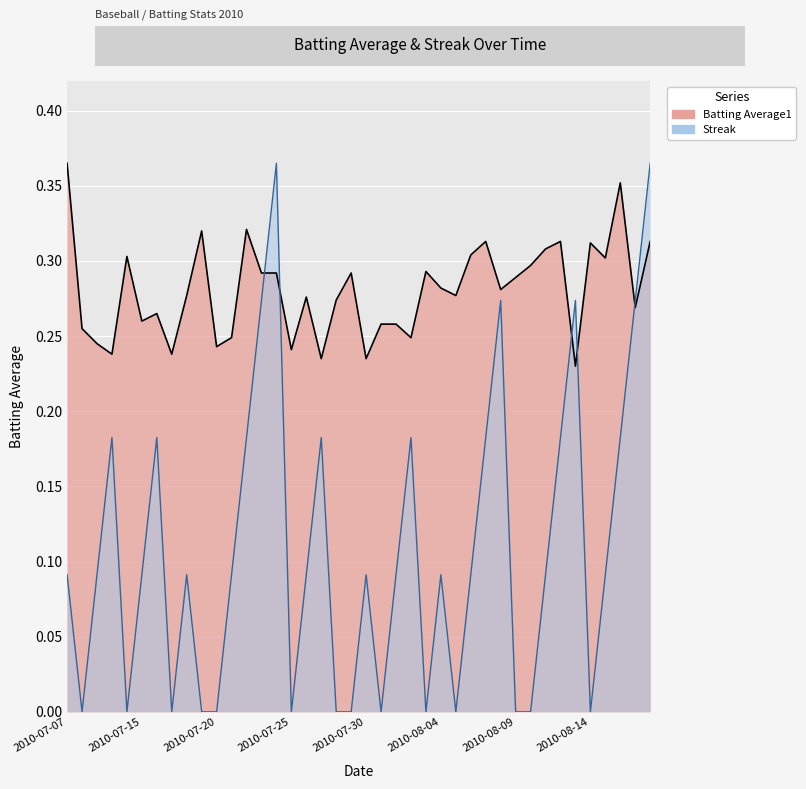

At which label is Batting Average1 closest to 0?

2010-08-13